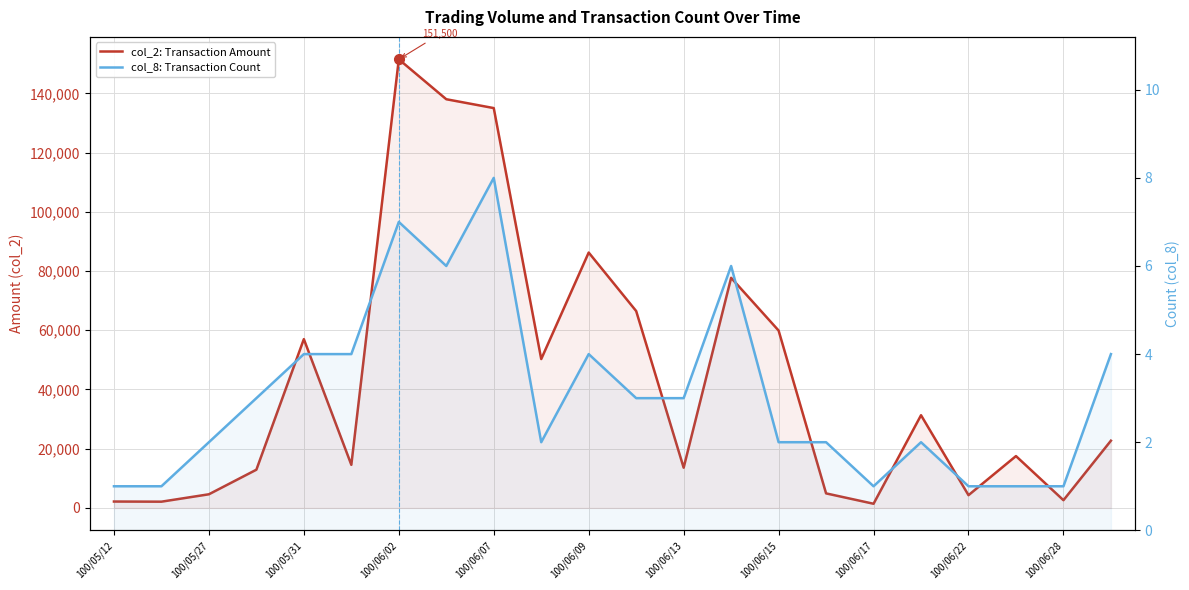

True or false: col_8: Transaction Count and col_2: Transaction Amount cross at least once.

False